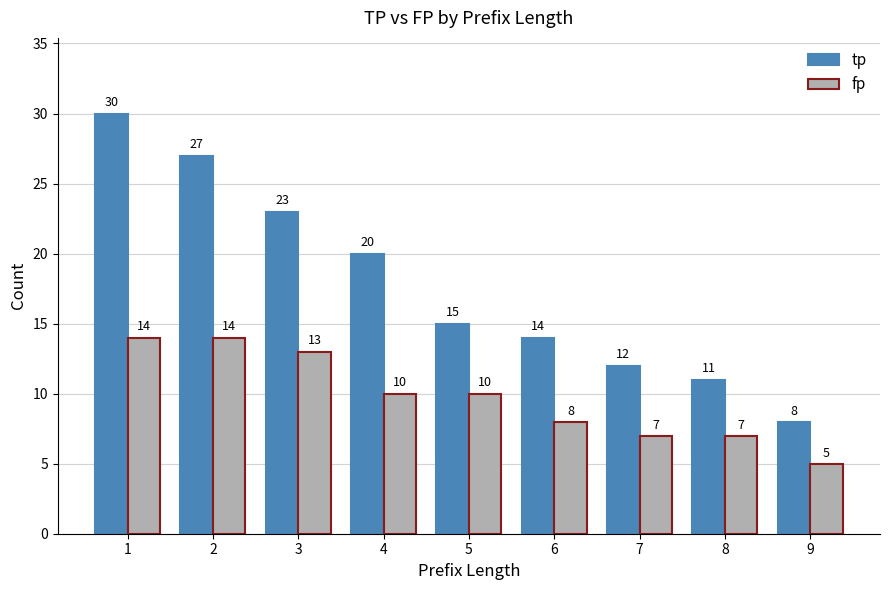

What is the smallest value displayed?

5